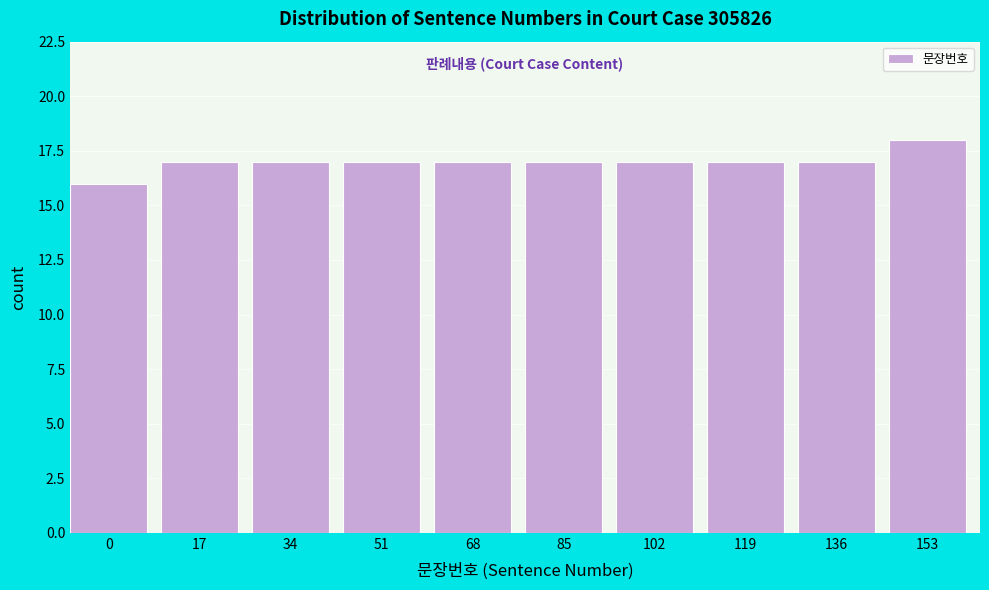

Reading right to left, transcribe all the data shown in this chart.

18	17	17	17	17	17	17	17	17	16